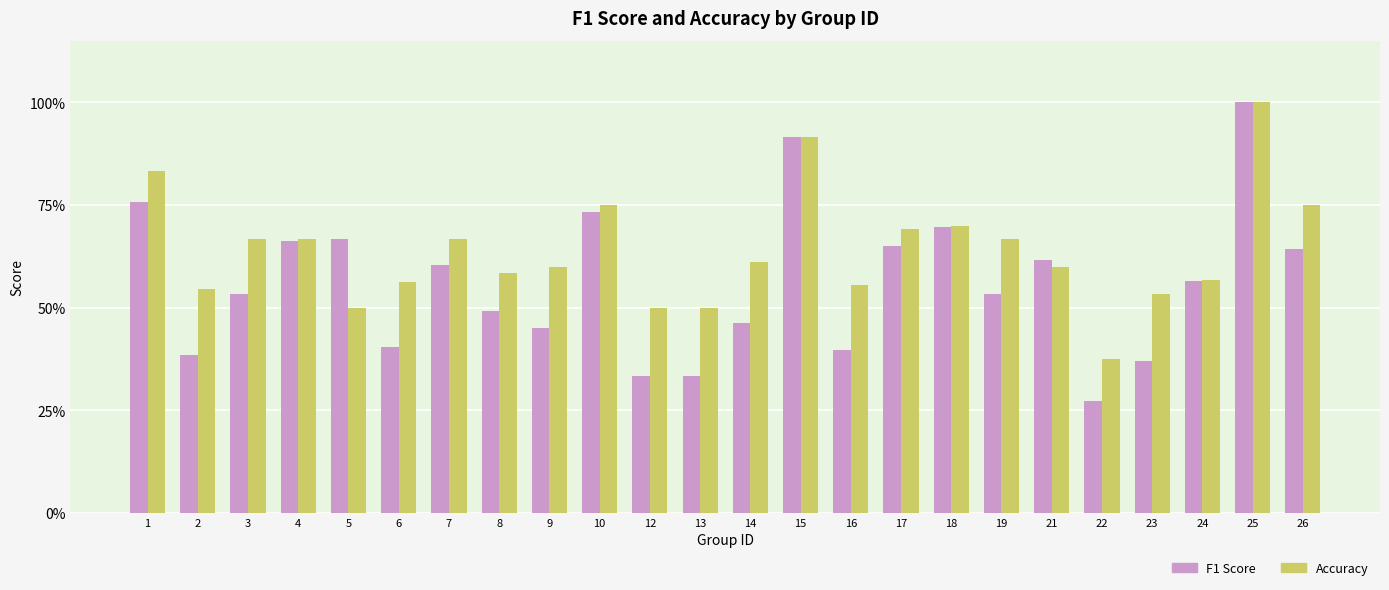

Are the bars grouped side by side (vs. stacked)?

Yes